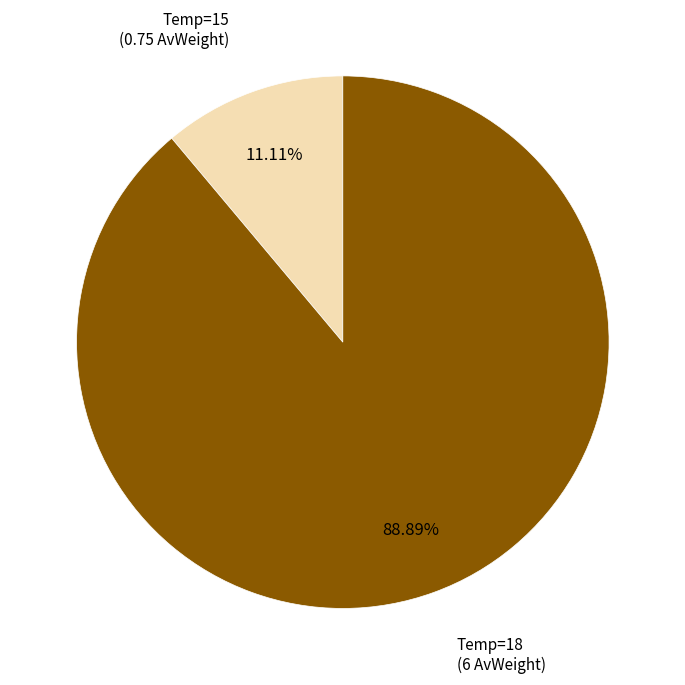

Does any single category account for the majority?

Yes